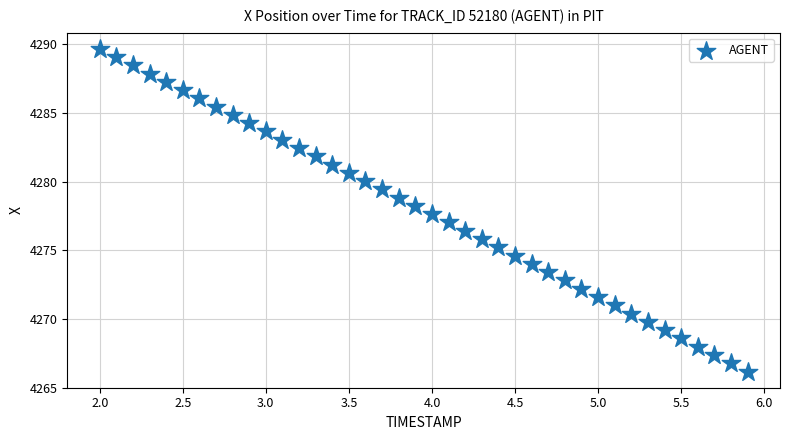

What is the range of Y values (max minus min)?

23.5